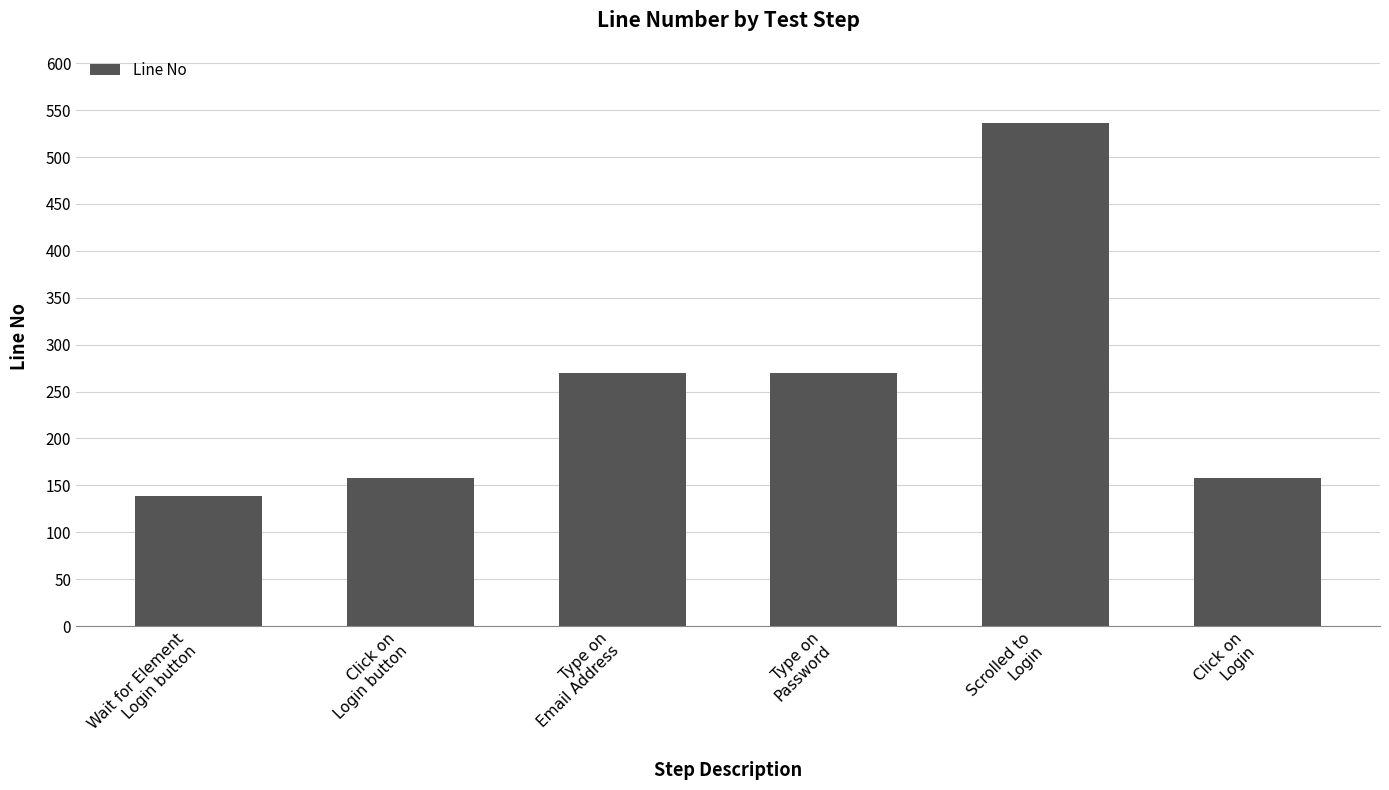

What is the label of the 6th bar from the left?

Click on
Login